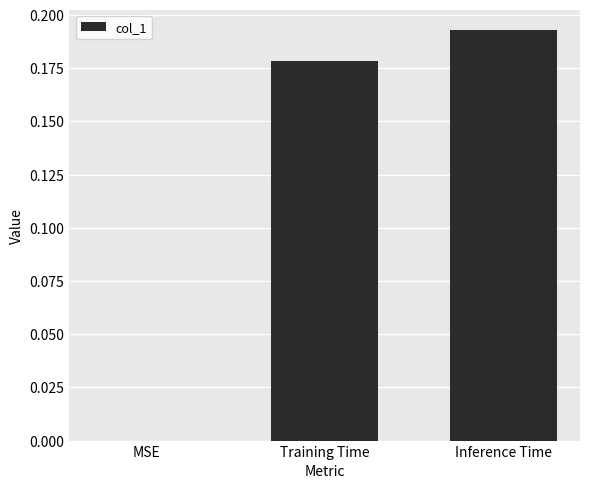

What is the sum of all values?

0.4